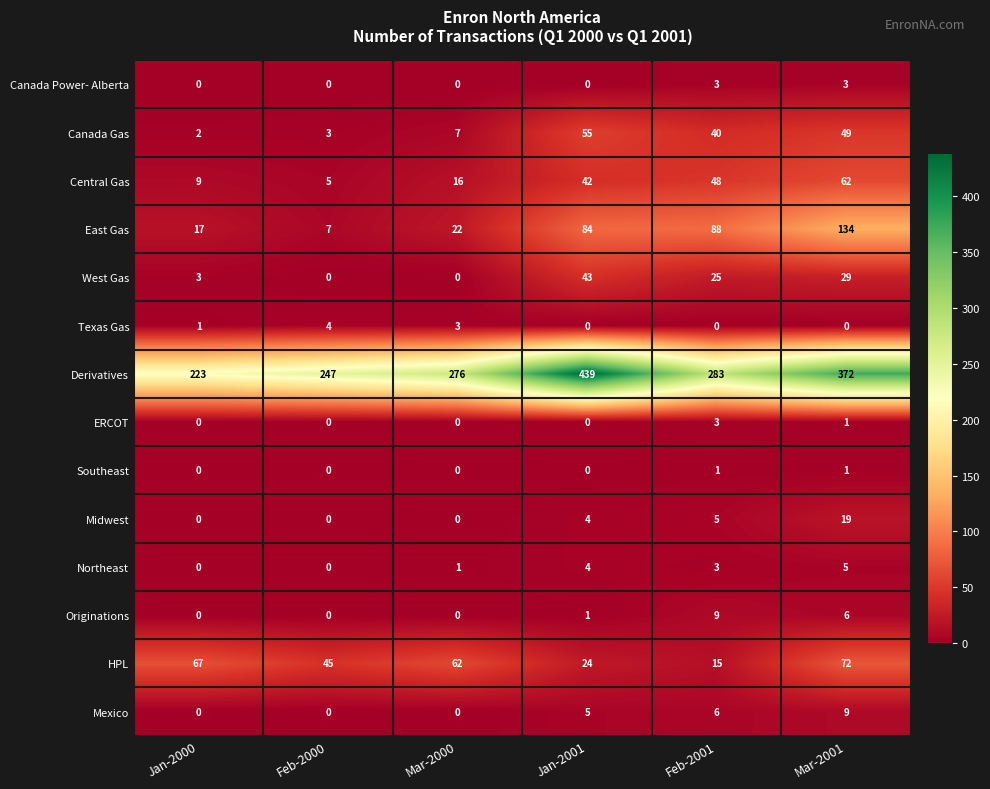

How many series are shown in this chart?

14